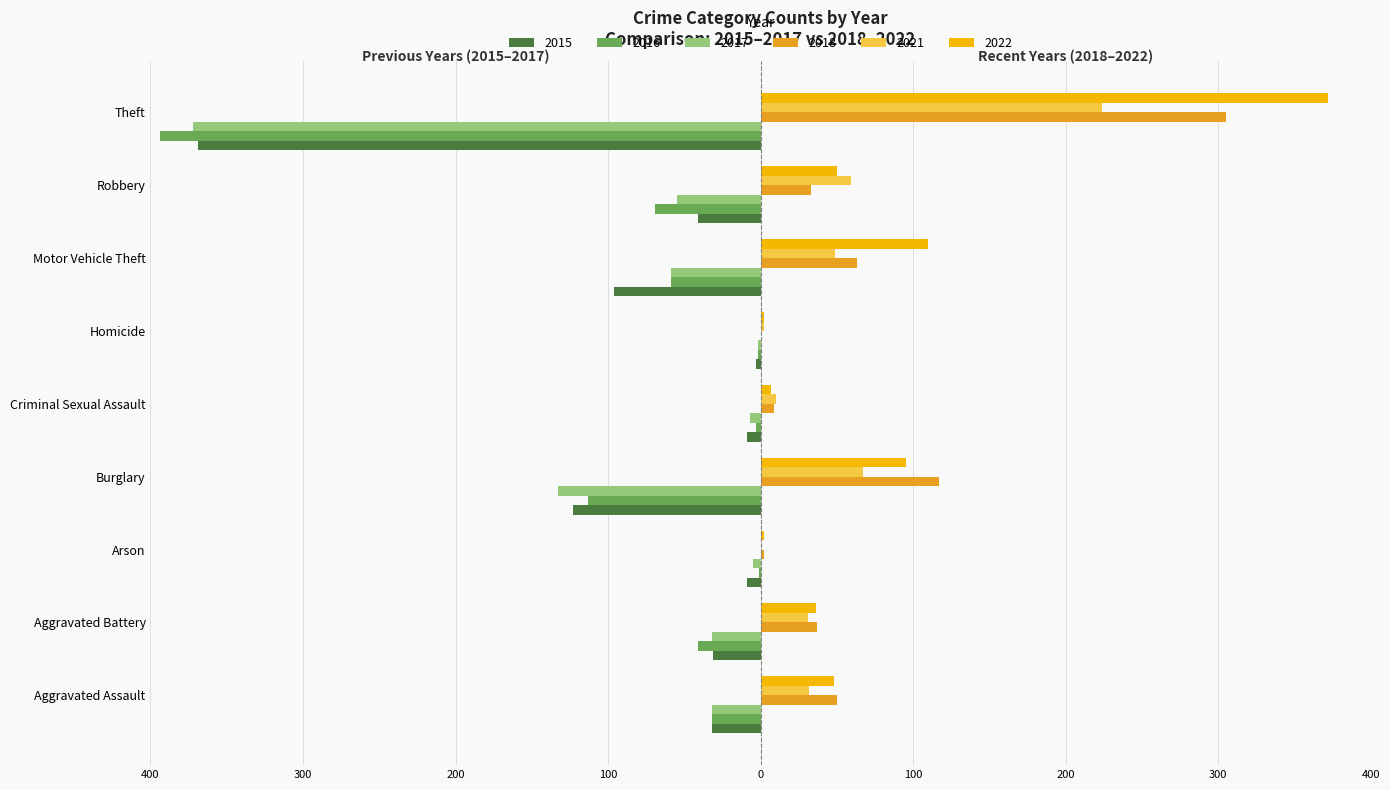

What are all the series names shown in the legend?

2015, 2016, 2017, 2018, 2021, 2022